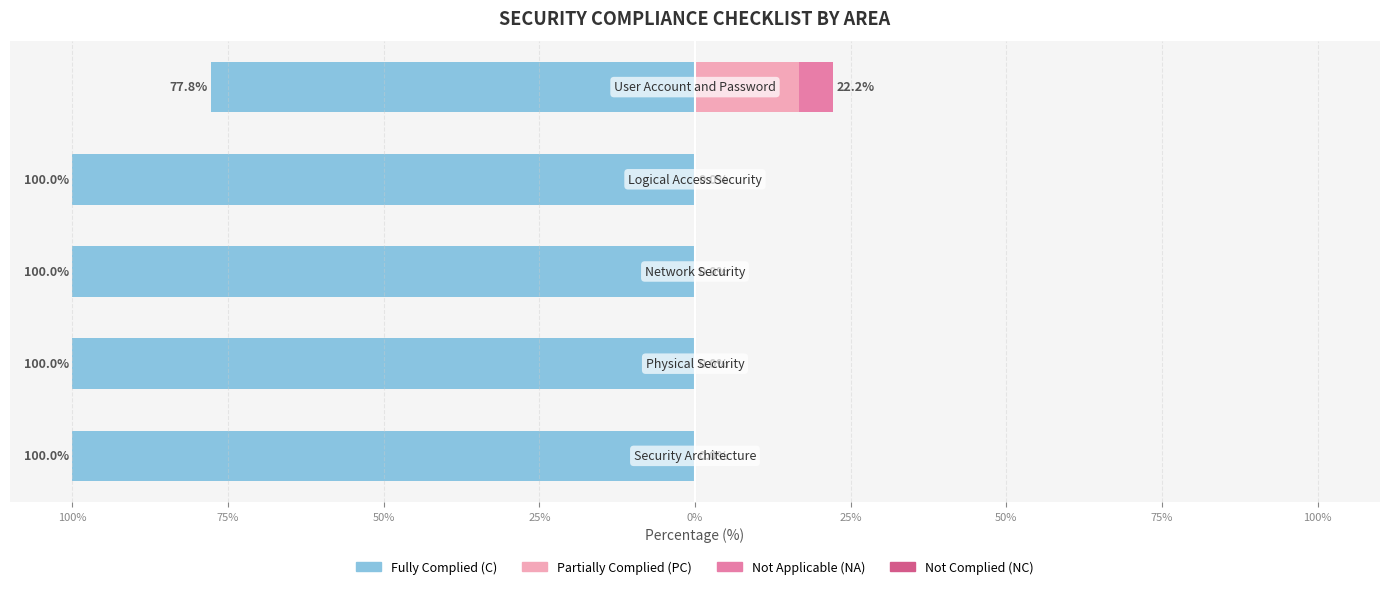

What is the smallest value displayed?

-100.0